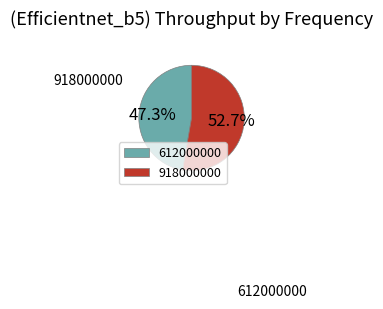

Which slice is the largest?

918000000